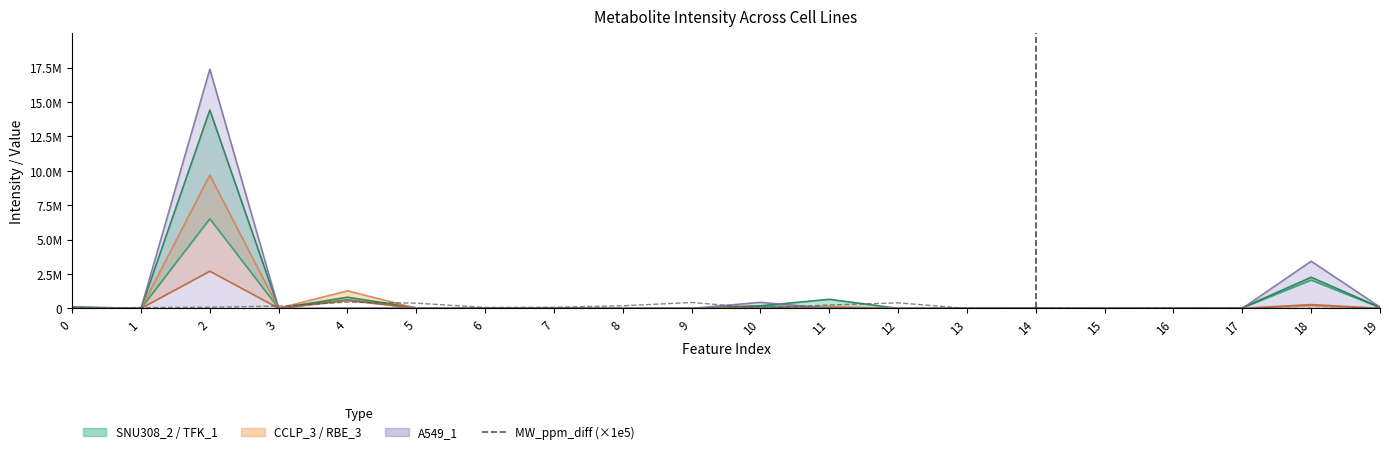

What is the difference between the values at 17 and 10?

2292.3